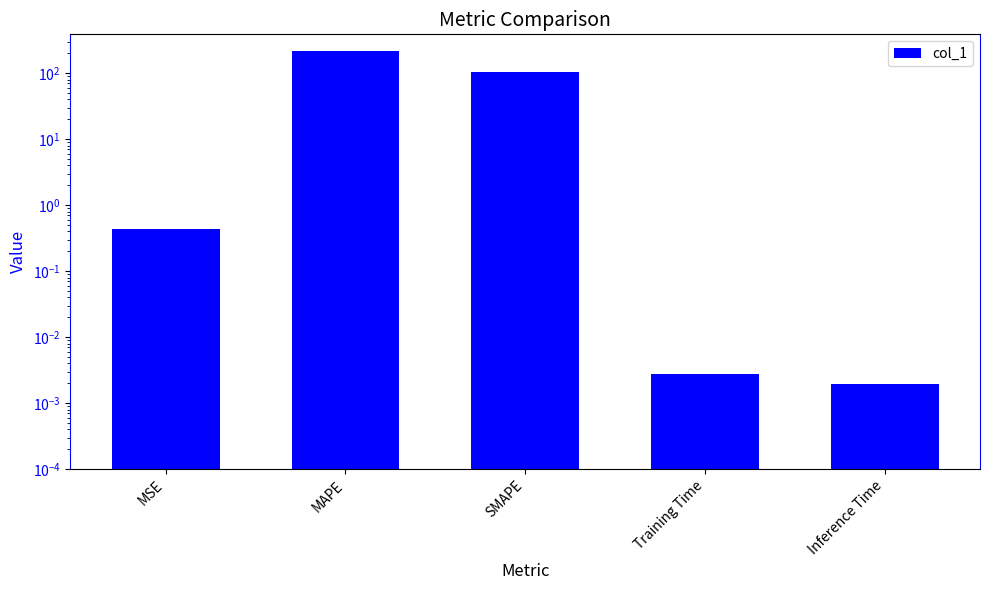

At which category does the chart reach its peak across all series?

MAPE